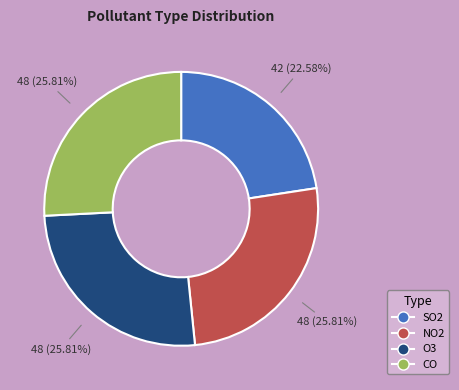

Is the sum of NO2 and O3 greater than half?

Yes